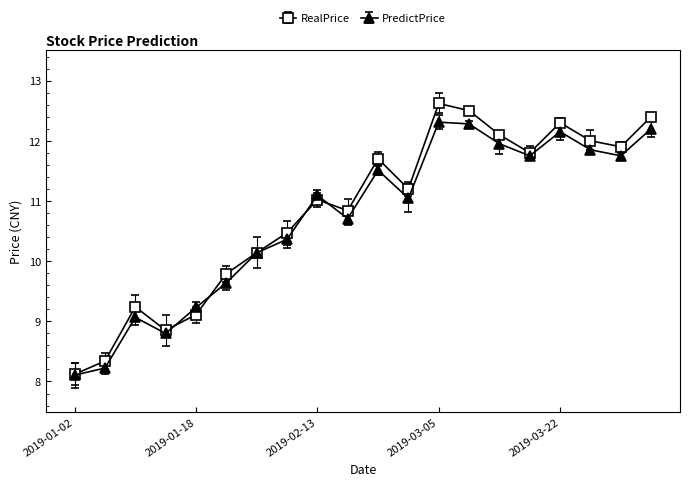

What is the difference between the maximum and minimum values in the PredictPrice series?

4.2